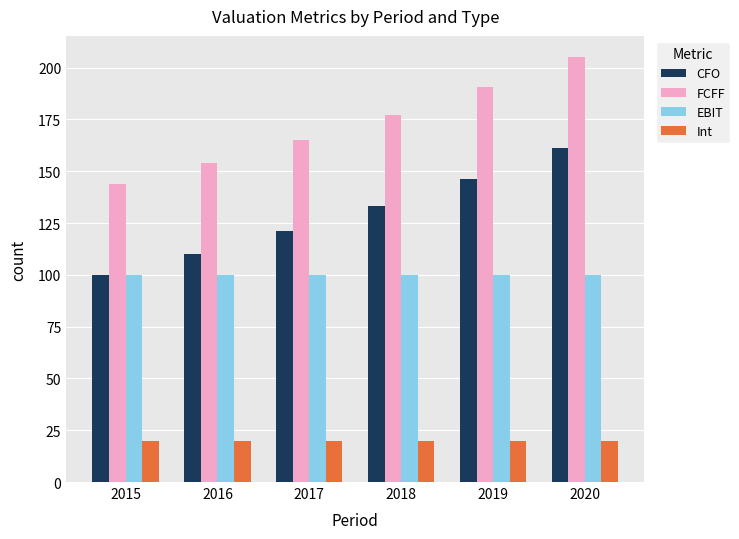

What is the spread (max minus min) of values at 2017?

145.0